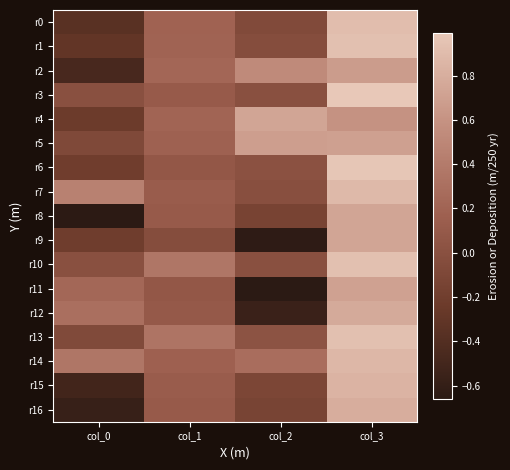

At which category is the sum across all series the highest?

col_3